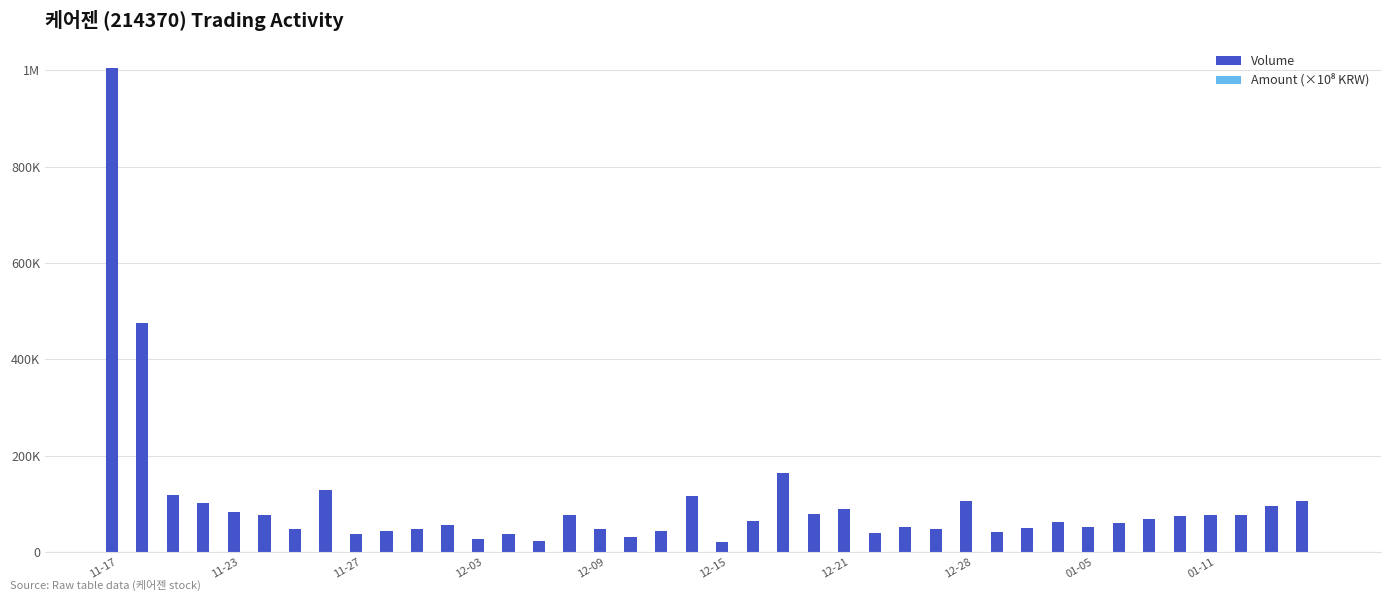

Are the bars grouped side by side (vs. stacked)?

Yes